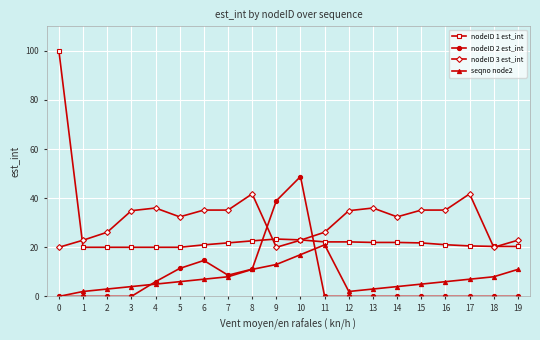

What is the difference between the maximum and minimum values in the seqno node2 series?

21.0